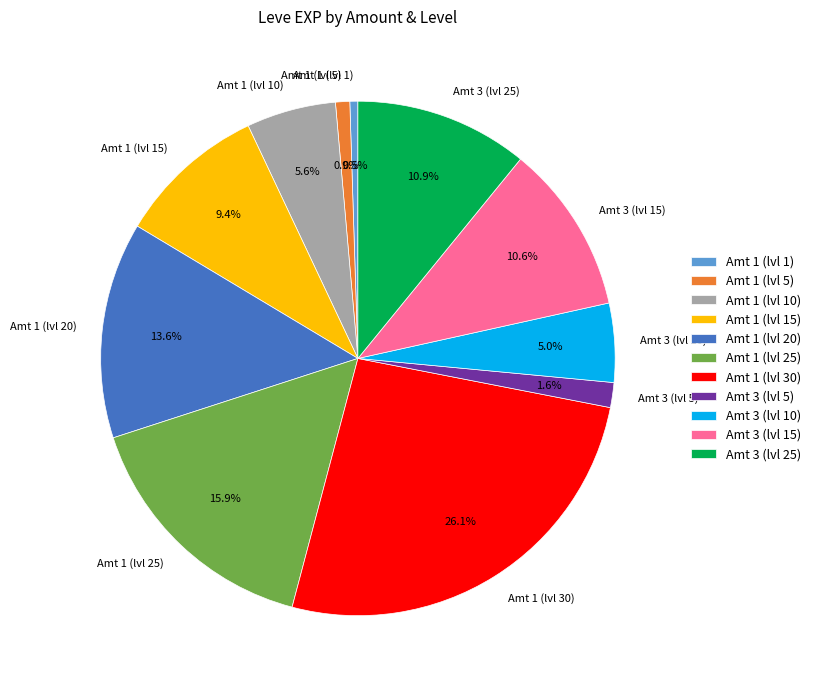

Which category has the biggest portion of the pie?

Amt 1 (lvl 30)